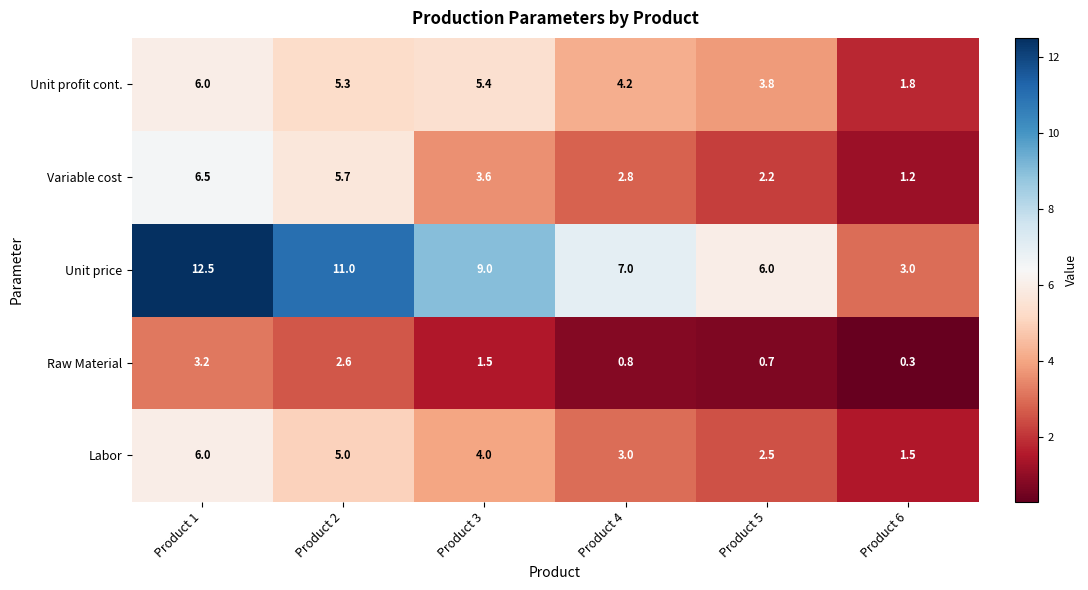

How many categories are shown in the chart?

6